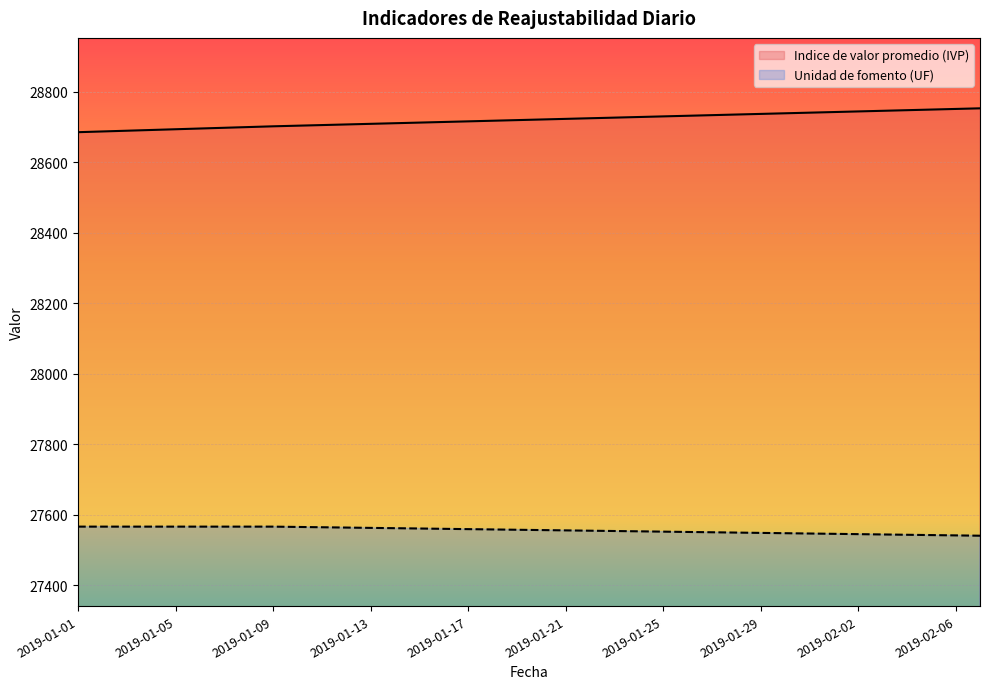

Which category has the lowest value in the Indice de valor promedio (IVP) series?

2019-01-01